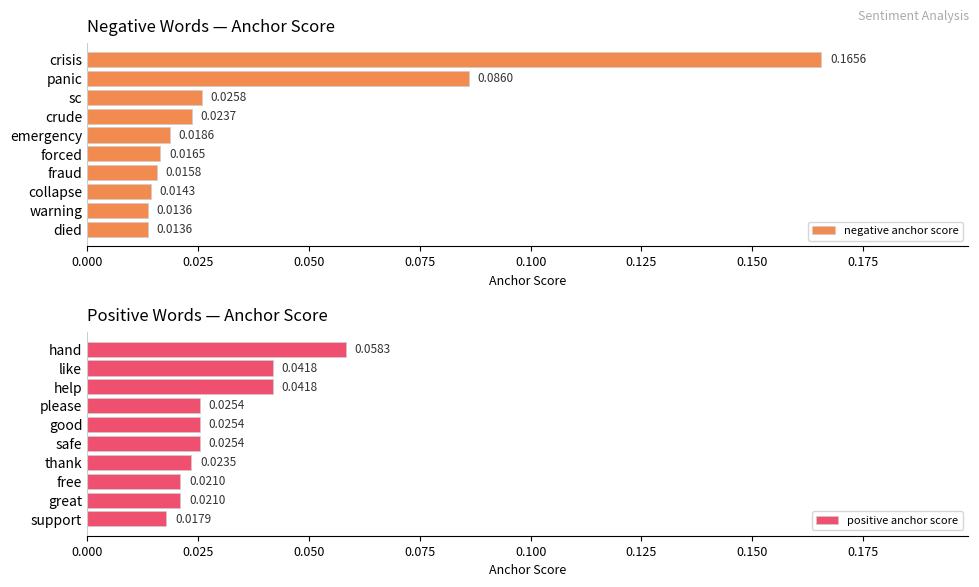

Which series has the largest range (max minus min)?

negative anchor score